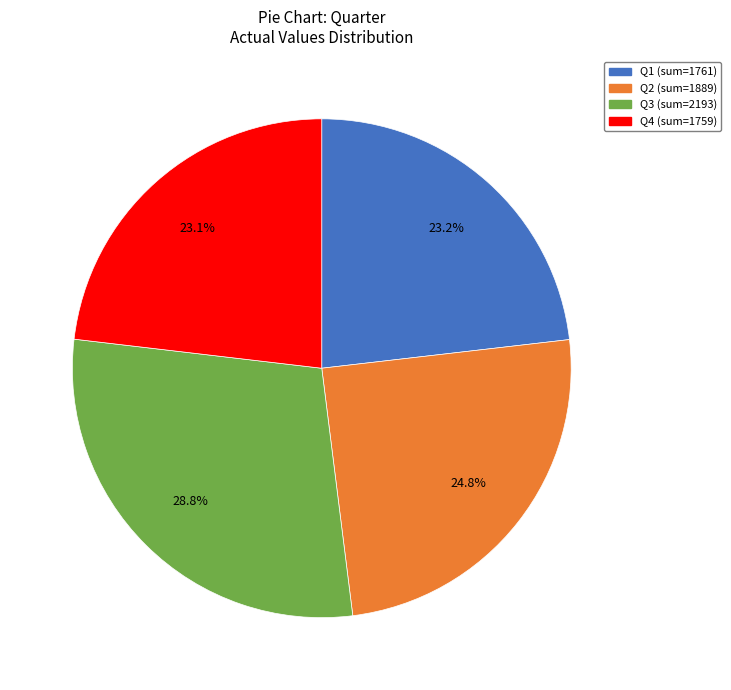

Combined, do Q2 (sum=1889) and Q4 (sum=1759) account for over 50%?

No